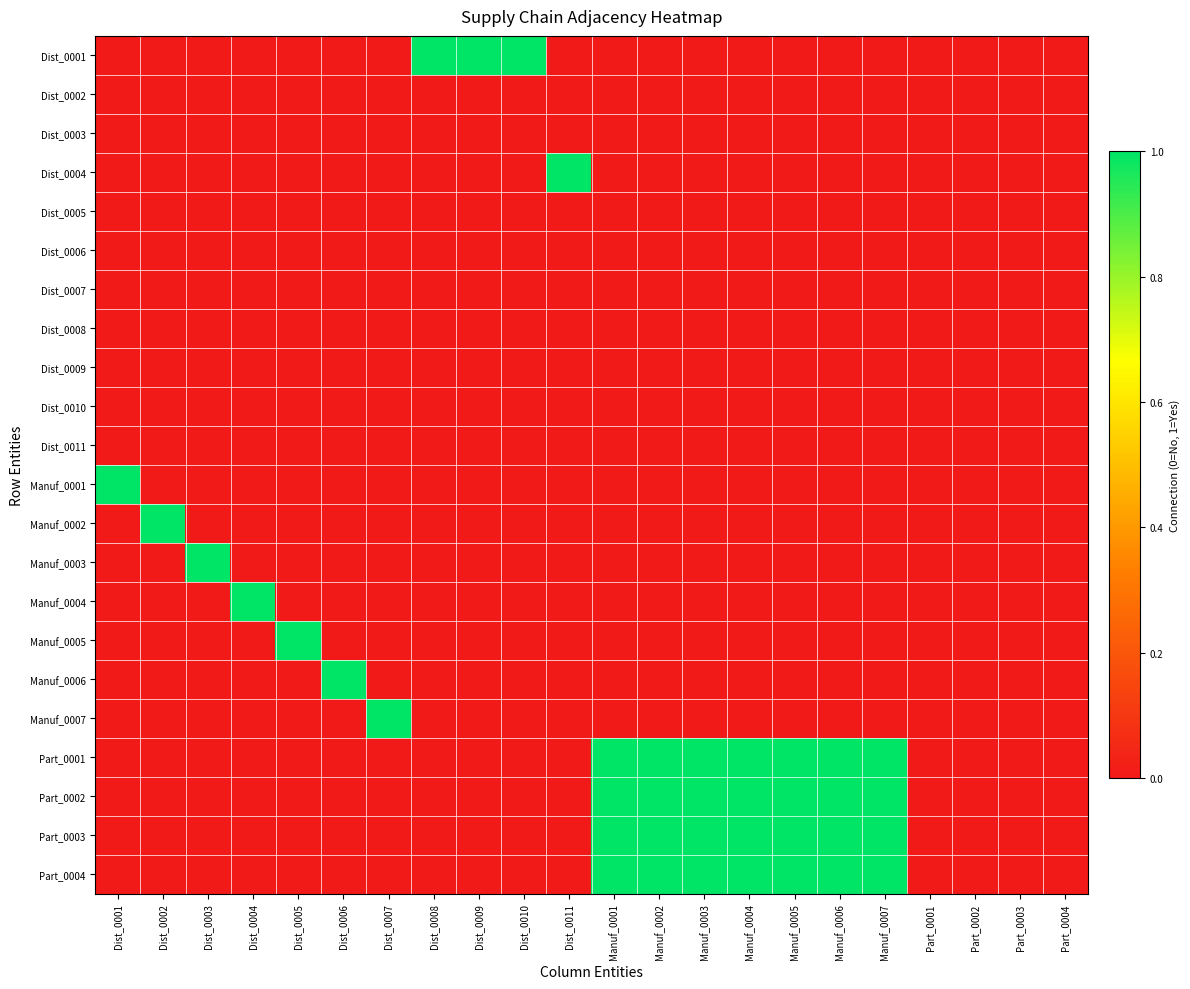

Rank the series at Dist_0004 from highest to lowest value.

Manuf_0004, Dist_0001, Dist_0002, Dist_0003, Dist_0004, Dist_0005, Dist_0006, Dist_0007, Dist_0008, Dist_0009, Dist_0010, Dist_0011, Manuf_0001, Manuf_0002, Manuf_0003, Manuf_0005, Manuf_0006, Manuf_0007, Part_0001, Part_0002, Part_0003, Part_0004